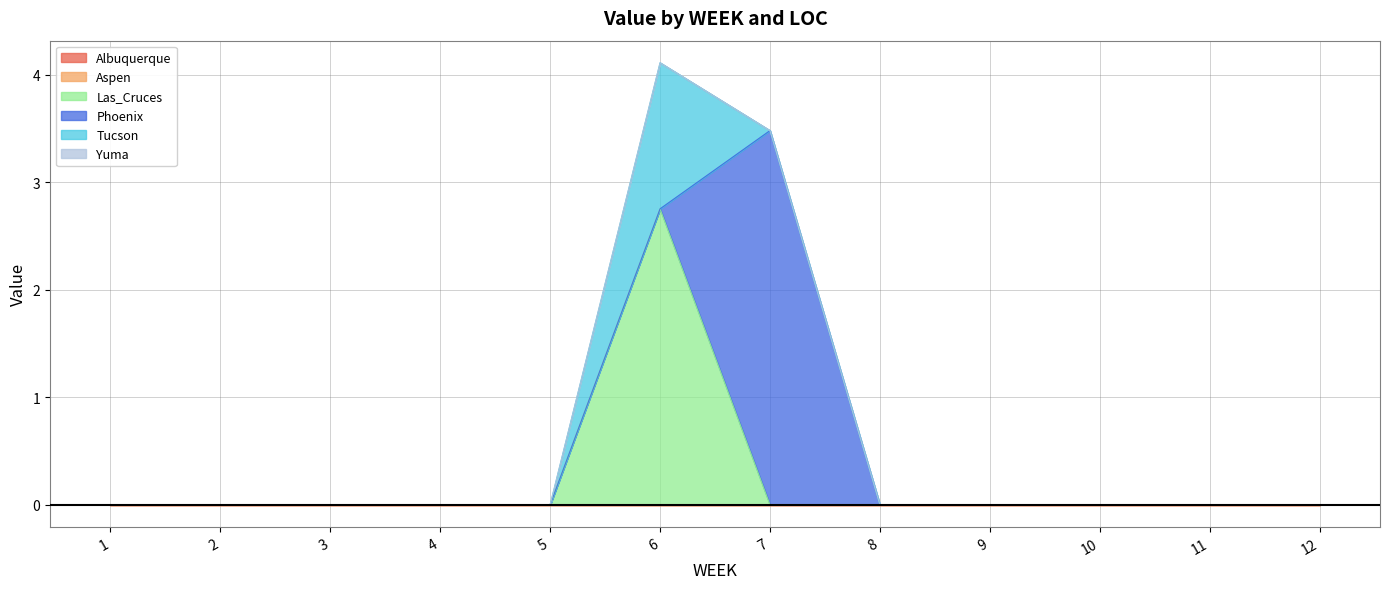

True or false: Las_Cruces and Yuma cross at least once.

False